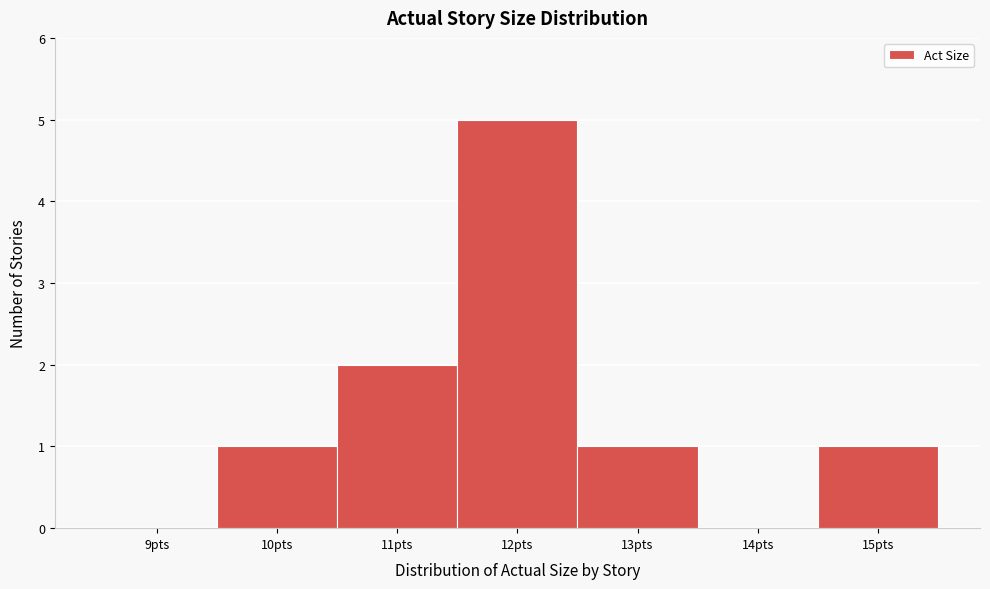

Reading right to left, extract all data points from this chart.

15pts=1	14pts=0	13pts=1	12pts=5	11pts=2	10pts=1	9pts=0